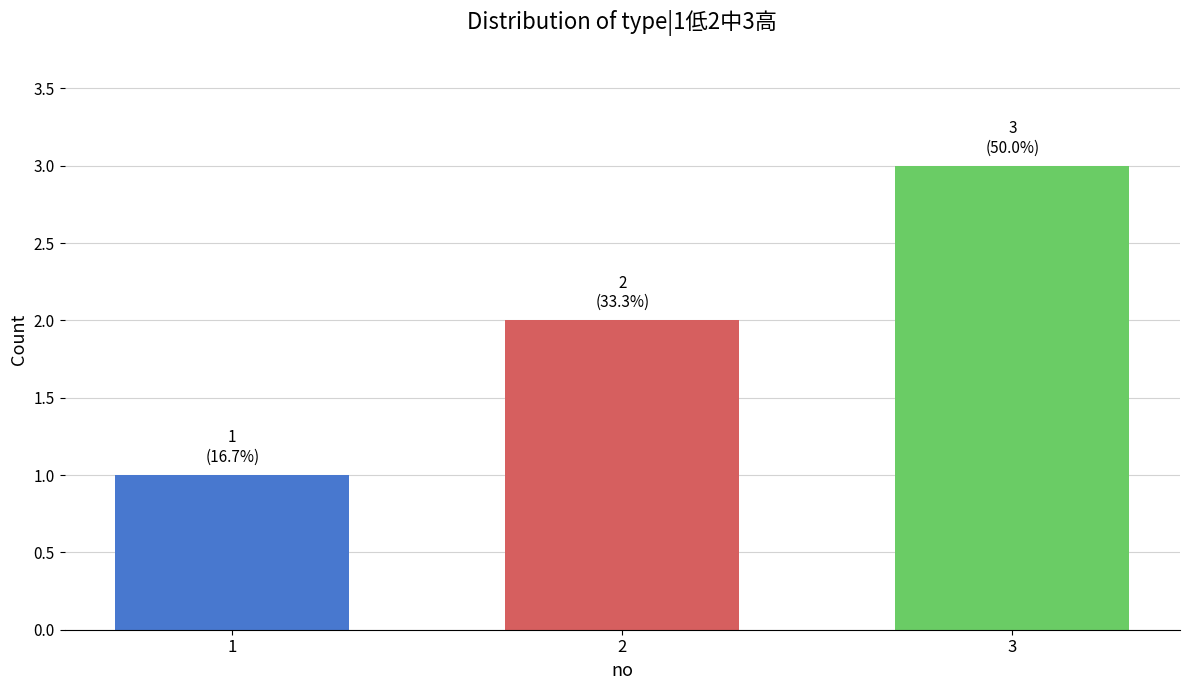

Which label corresponds to the largest value in the chart?

3